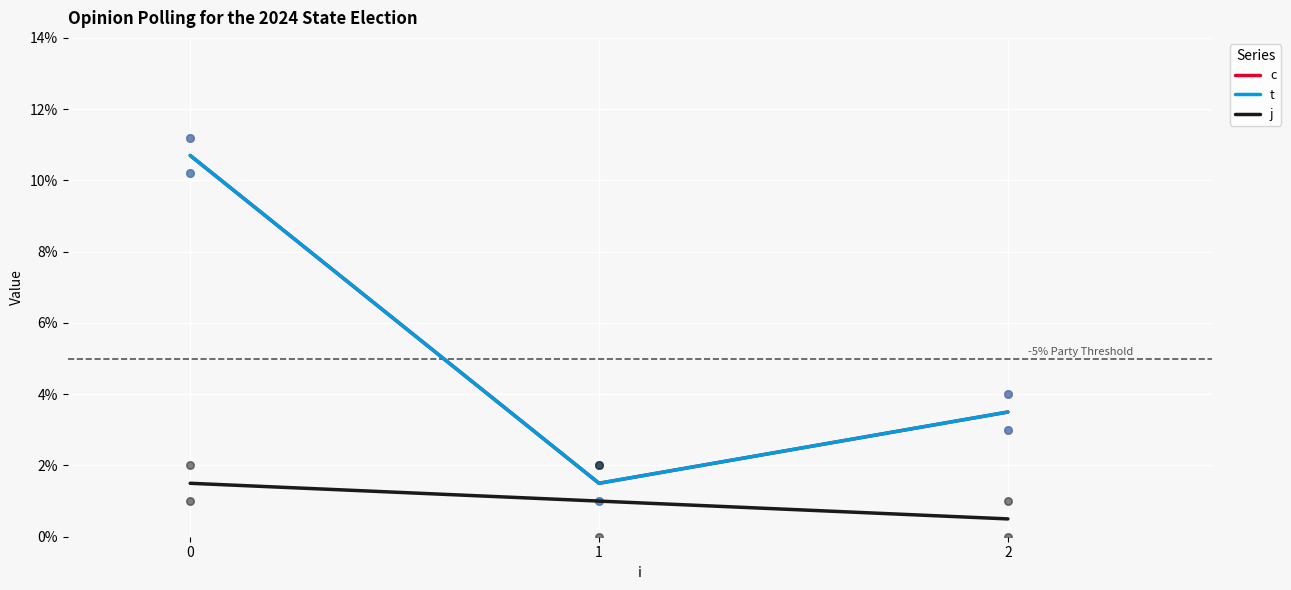

What is the total value across all series at 2?

7.5